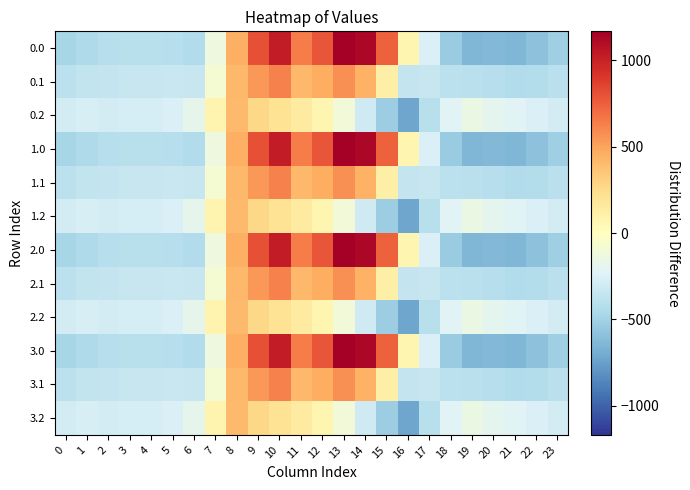

Reading left to right, extract all data points from this chart.

0.0: 0=-482.0	1=-449.5	2=-410.3	3=-404.4	4=-404.9	5=-410.8	6=-435.0	7=-136.4	8=454.2	9=804.0	10=1023.2	11=640.9	12=784.4	13=1167.2	14=1128.3	15=739.0	16=67.6	17=-250.3	18=-529.6	19=-644.5	20=-629.9	21=-638.4	22=-592.3	23=-511.3
0.1: 0=-384.6	1=-361.1	2=-347.9	3=-342.7	4=-339.6	5=-329.5	6=-345.2	7=-81.6	8=412.6	9=542.1	10=628.1	11=415.4	12=456.1	13=574.0	14=438.6	15=111.1	16=-353.7	17=-340.1	18=-388.5	19=-399.7	20=-414.5	21=-432.4	22=-419.9	23=-399.4
0.2: 0=-287.1	1=-272.7	2=-285.5	3=-281.0	4=-274.4	5=-248.1	6=-187.1	7=77.9	8=407.2	9=271.1	10=202.5	11=149.1	12=65.2	13=-104.4	14=-301.9	15=-522.2	16=-721.2	17=-409.5	18=-223.1	19=-151.1	20=-199.2	21=-226.4	22=-247.4	23=-287.5
1.0: 0=-482.0	1=-449.5	2=-410.3	3=-404.4	4=-404.9	5=-410.8	6=-435.0	7=-136.4	8=454.2	9=804.0	10=1023.2	11=640.9	12=784.4	13=1167.2	14=1128.3	15=739.0	16=67.6	17=-250.3	18=-529.6	19=-644.5	20=-629.9	21=-638.4	22=-592.3	23=-511.3
1.1: 0=-384.6	1=-361.1	2=-347.9	3=-342.7	4=-339.6	5=-329.5	6=-345.2	7=-81.6	8=412.6	9=542.1	10=628.1	11=415.4	12=456.1	13=574.0	14=438.6	15=111.1	16=-353.7	17=-340.1	18=-388.5	19=-399.7	20=-414.5	21=-432.4	22=-419.9	23=-399.4
1.2: 0=-287.1	1=-272.7	2=-285.5	3=-281.0	4=-274.4	5=-248.1	6=-187.1	7=77.9	8=407.2	9=271.1	10=202.5	11=149.1	12=65.2	13=-104.4	14=-301.9	15=-522.2	16=-721.2	17=-409.5	18=-223.1	19=-151.1	20=-199.2	21=-226.4	22=-247.4	23=-287.5
2.0: 0=-482.0	1=-449.5	2=-410.3	3=-404.4	4=-404.9	5=-410.8	6=-435.0	7=-136.4	8=454.2	9=804.0	10=1023.2	11=640.9	12=784.4	13=1167.2	14=1128.3	15=739.0	16=67.6	17=-250.3	18=-529.6	19=-644.5	20=-629.9	21=-638.4	22=-592.3	23=-511.3
2.1: 0=-384.6	1=-361.1	2=-347.9	3=-342.7	4=-339.6	5=-329.5	6=-345.2	7=-81.6	8=412.6	9=542.1	10=628.1	11=415.4	12=456.1	13=574.0	14=438.6	15=111.1	16=-353.7	17=-340.1	18=-388.5	19=-399.7	20=-414.5	21=-432.4	22=-419.9	23=-399.4
2.2: 0=-287.1	1=-272.7	2=-285.5	3=-281.0	4=-274.4	5=-248.1	6=-187.1	7=77.9	8=407.2	9=271.1	10=202.5	11=149.1	12=65.2	13=-104.4	14=-301.9	15=-522.2	16=-721.2	17=-409.5	18=-223.1	19=-151.1	20=-199.2	21=-226.4	22=-247.4	23=-287.5
3.0: 0=-482.0	1=-449.5	2=-410.3	3=-404.4	4=-404.9	5=-410.8	6=-435.0	7=-136.4	8=454.2	9=804.0	10=1023.2	11=640.9	12=784.4	13=1167.2	14=1128.3	15=739.0	16=67.6	17=-250.3	18=-529.6	19=-644.5	20=-629.9	21=-638.4	22=-592.3	23=-511.3
3.1: 0=-384.6	1=-361.1	2=-347.9	3=-342.7	4=-339.6	5=-329.5	6=-345.2	7=-81.6	8=412.6	9=542.1	10=628.1	11=415.4	12=456.1	13=574.0	14=438.6	15=111.1	16=-353.7	17=-340.1	18=-388.5	19=-399.7	20=-414.5	21=-432.4	22=-419.9	23=-399.4
3.2: 0=-287.1	1=-272.7	2=-285.5	3=-281.0	4=-274.4	5=-248.1	6=-187.1	7=77.9	8=407.2	9=271.1	10=202.5	11=149.1	12=65.2	13=-104.4	14=-301.9	15=-522.2	16=-721.2	17=-409.5	18=-223.1	19=-151.1	20=-199.2	21=-226.4	22=-247.4	23=-287.5